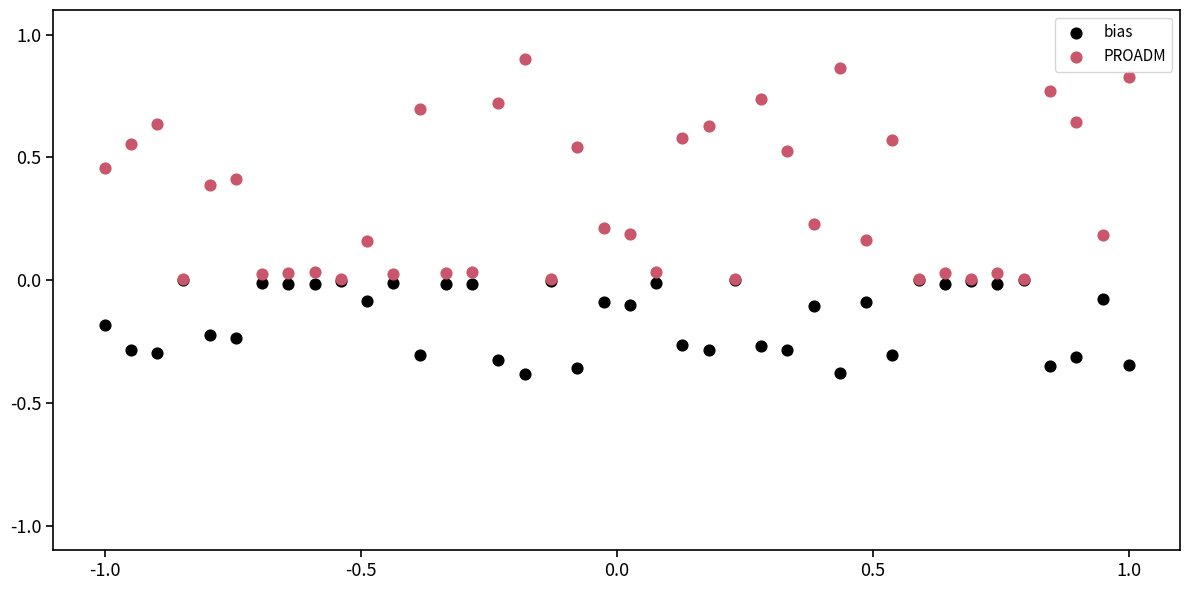

Which series contains the lowest Y value?

bias